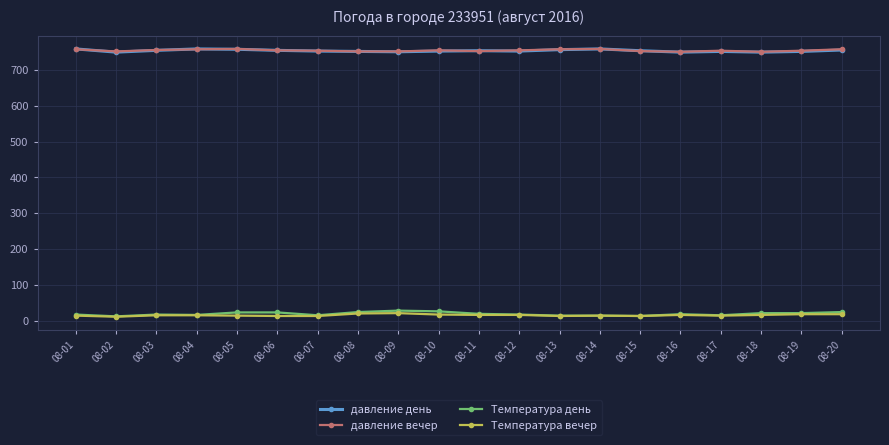

True or false: давление вечер has a value of 752 at 08-08.

True